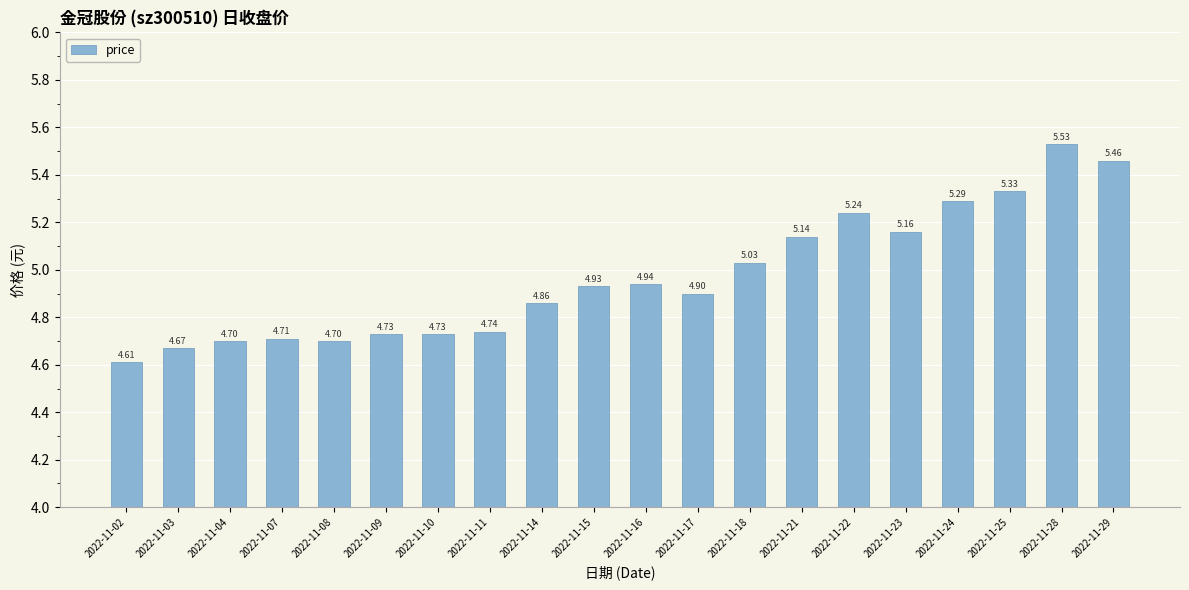

What is the difference between the maximum and minimum values?

0.9